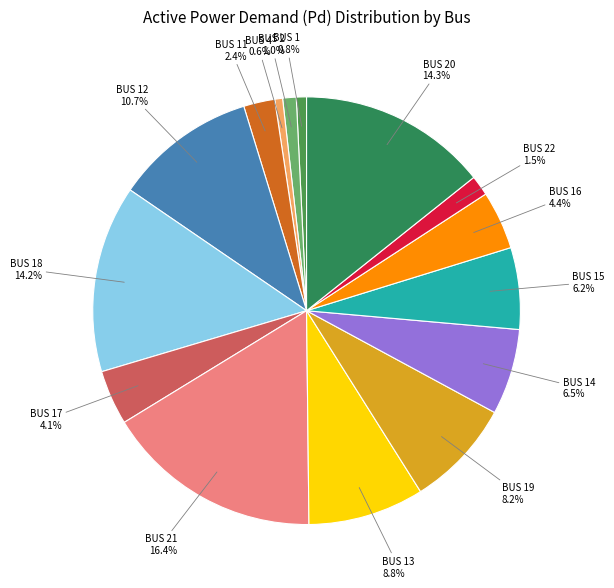

Count the number of slices in the pie.

15